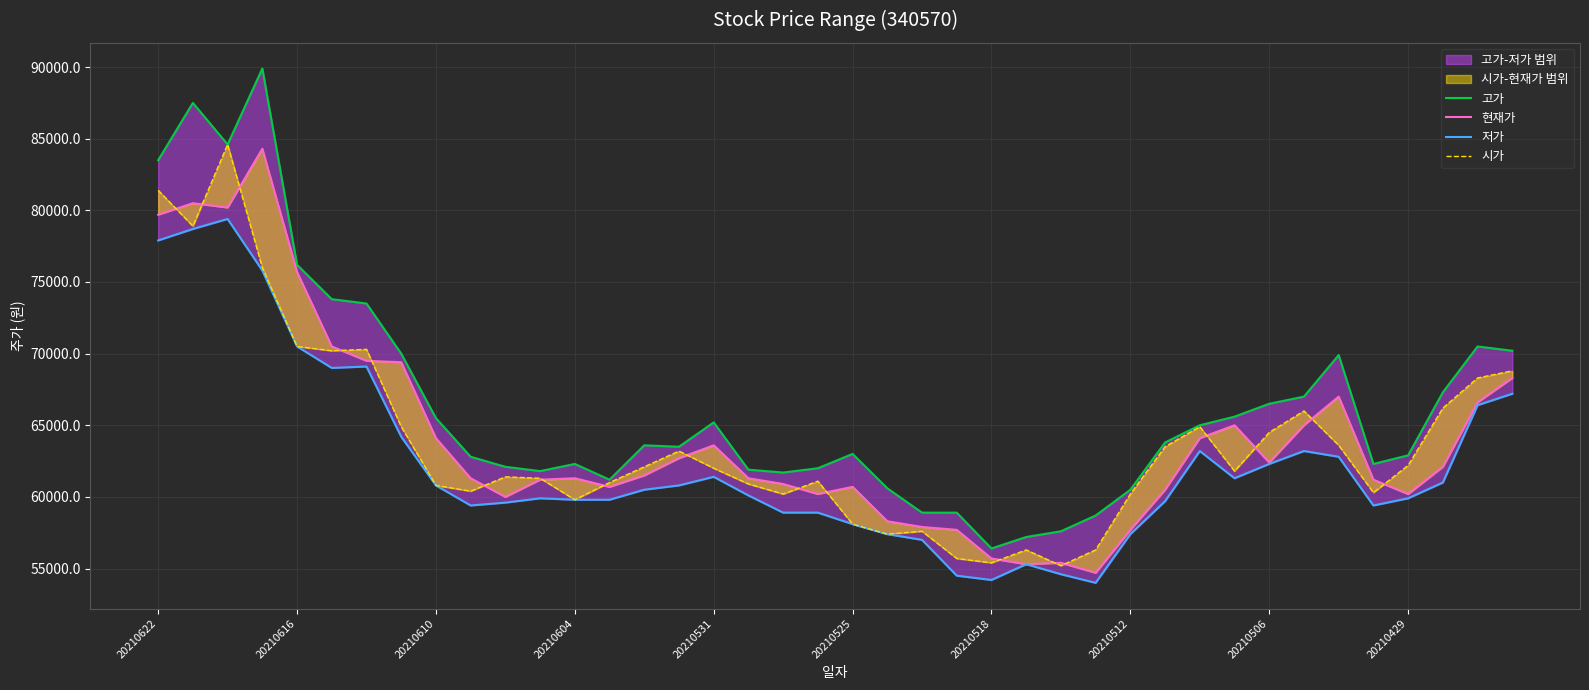

True or false: 저가 has a value of 59400 at 35.

True